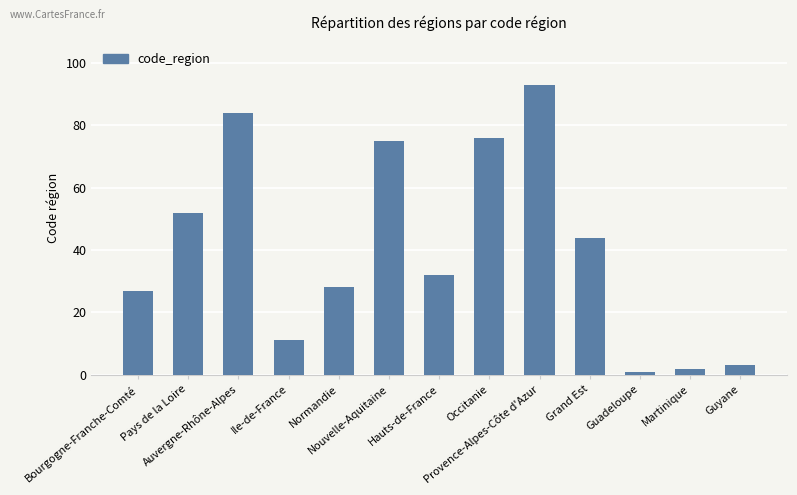

Where is the data nearest to the value 47?

Grand Est